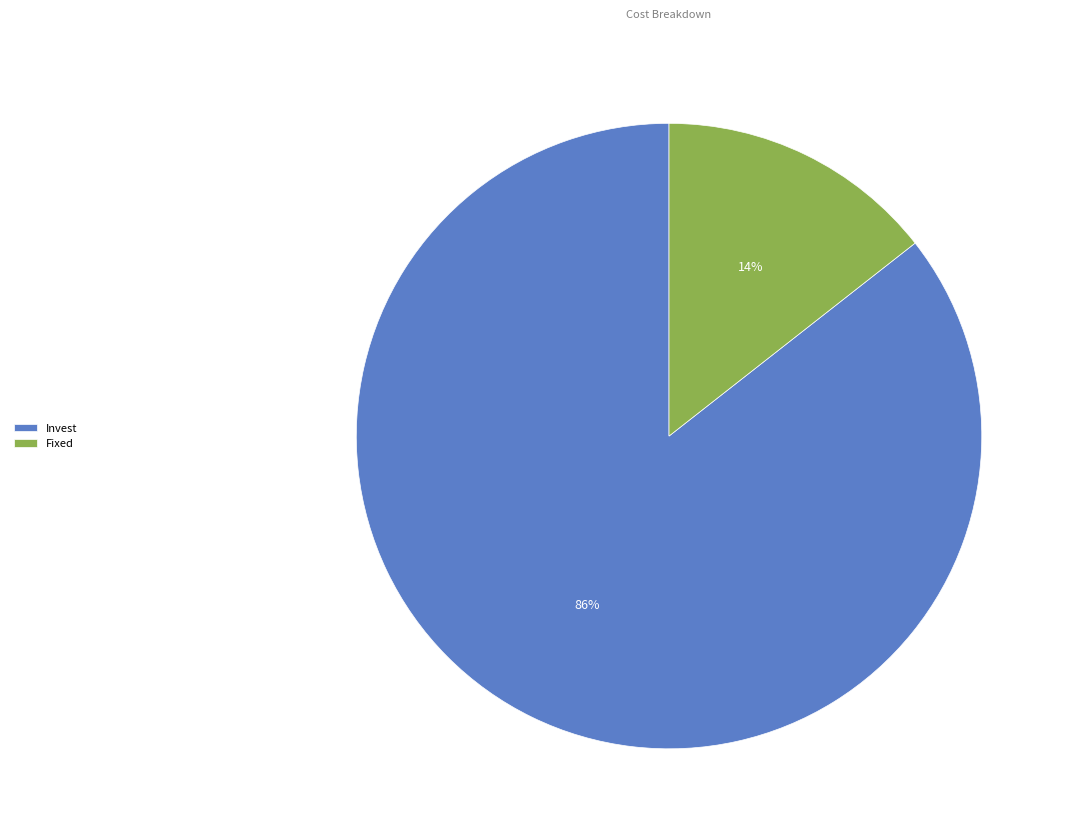

What percentage is the Invest slice, to the nearest percent?

86%